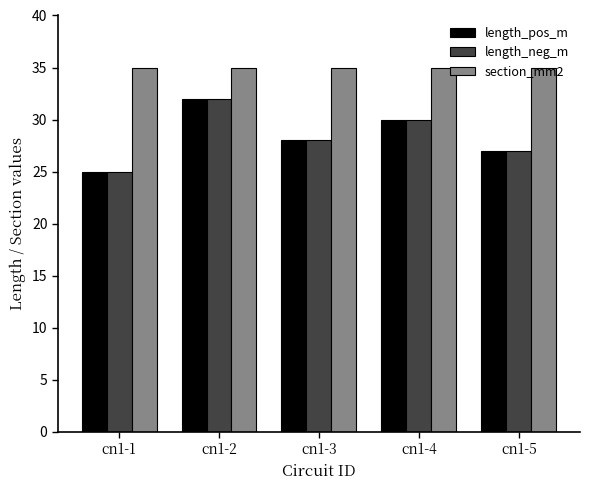

How many bars are there in each group?

3